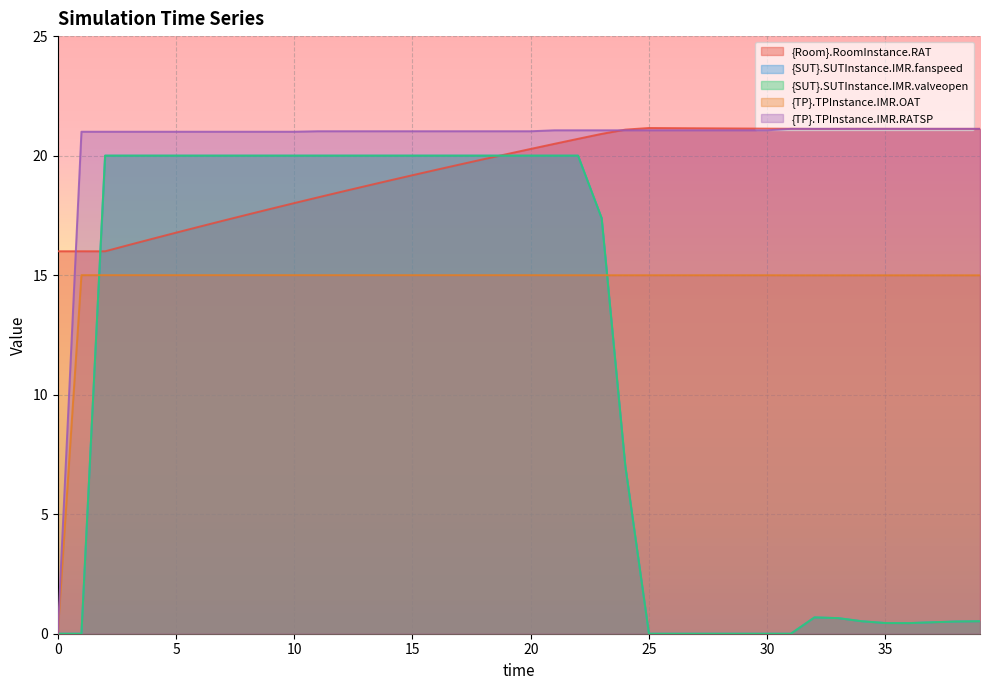

How many categories are shown in the chart?

40